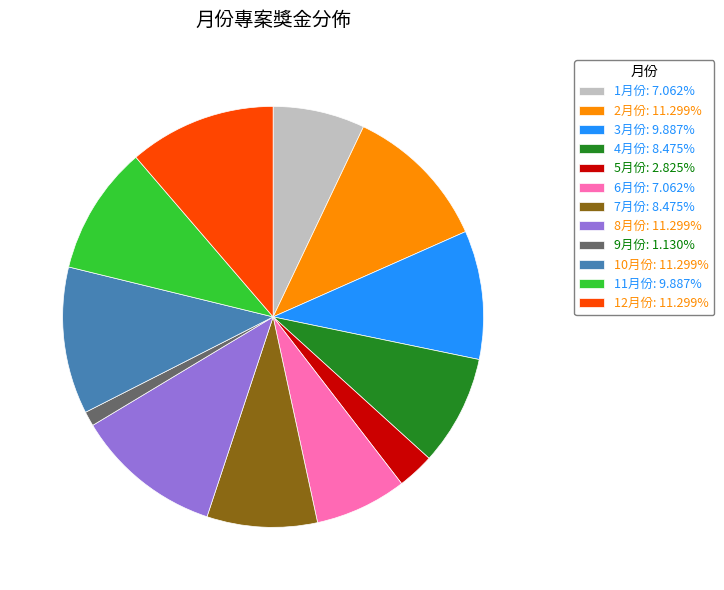

Approximately how many times larger is the value at 5月份 compared to 4月份?

0.3